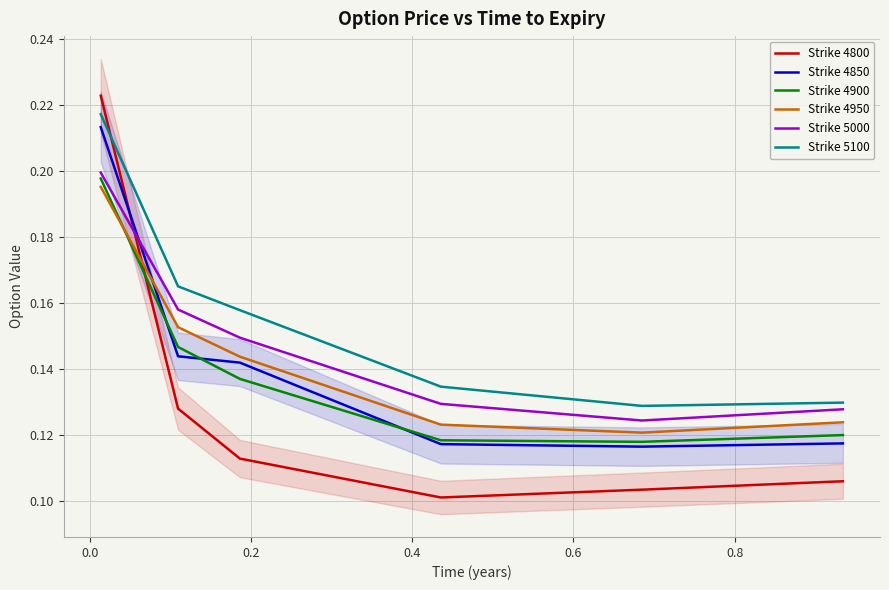

True or false: Strike 5100 and Strike 4850 intersect in this chart.

False